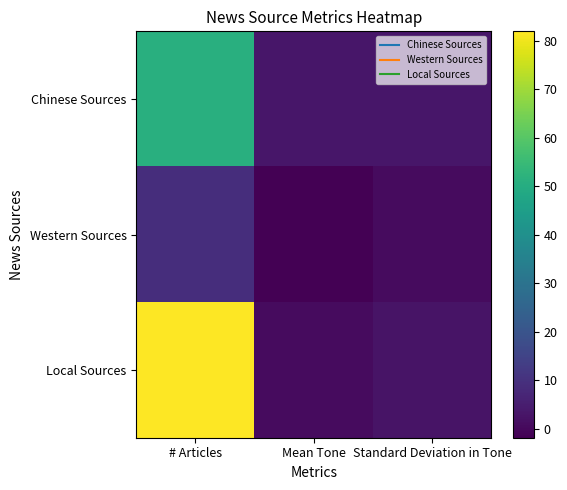

Reading left to right, what are all the values shown in this chart?

Chinese Sources: # Articles=51.0	Mean Tone=3.3	Standard Deviation in Tone=3.3
Western Sources: # Articles=9.0	Mean Tone=-1.9	Standard Deviation in Tone=0.5
Local Sources: # Articles=82.0	Mean Tone=0.5	Standard Deviation in Tone=2.6